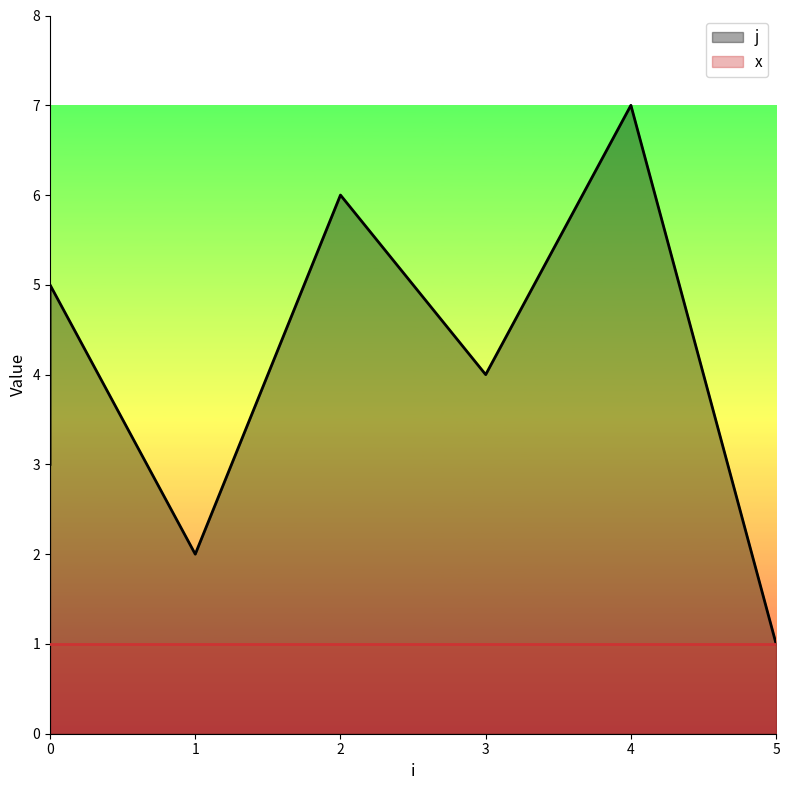

At how many categories does at least one series exceed 4?

3